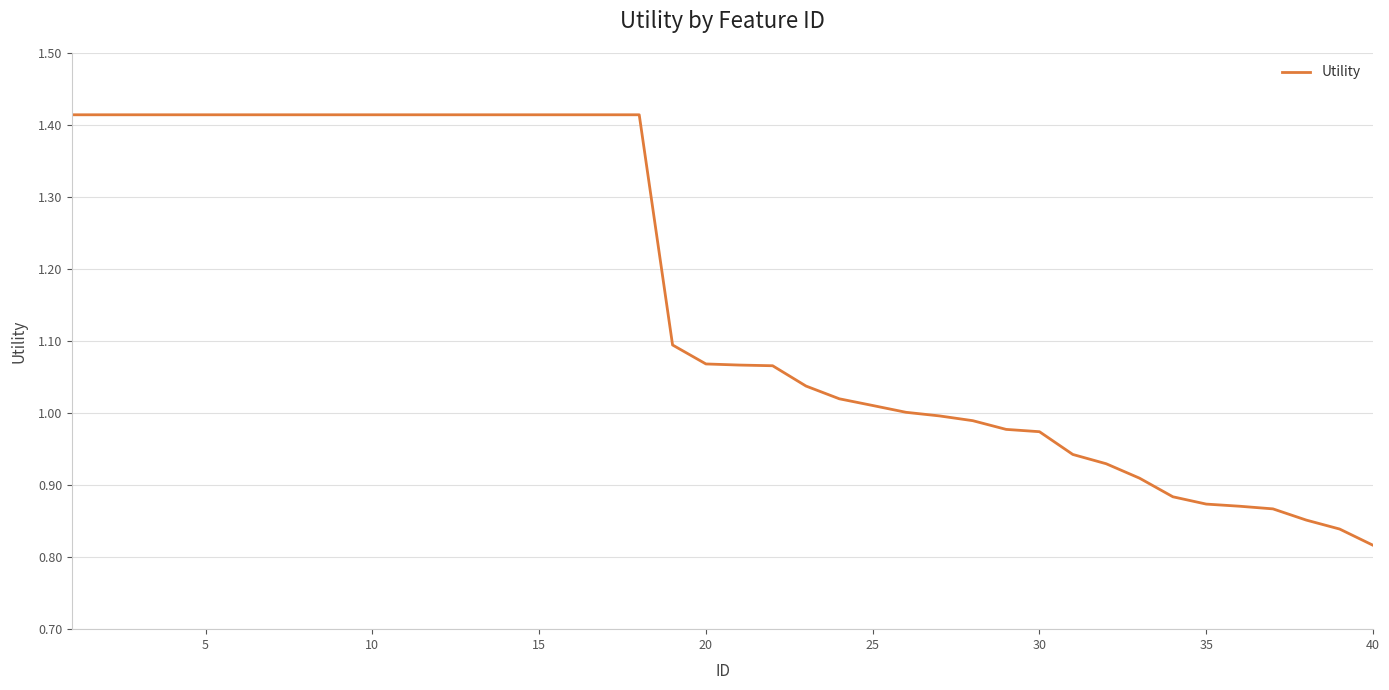

What is the difference between the maximum and minimum values?

0.6